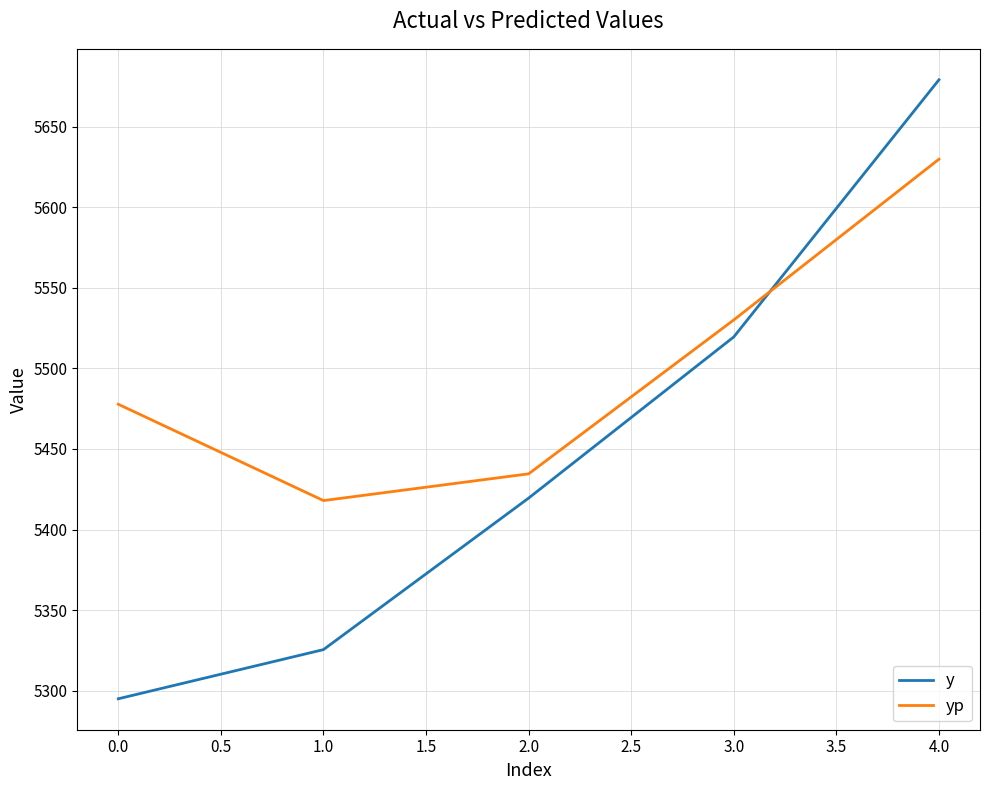

True or false: yp has a value of 5477.7 at 0.0.

True